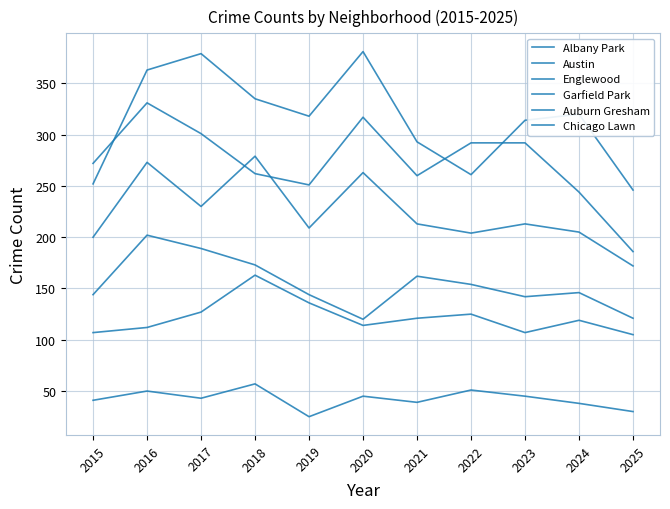

Is this an area chart (filled region under the line)?

No